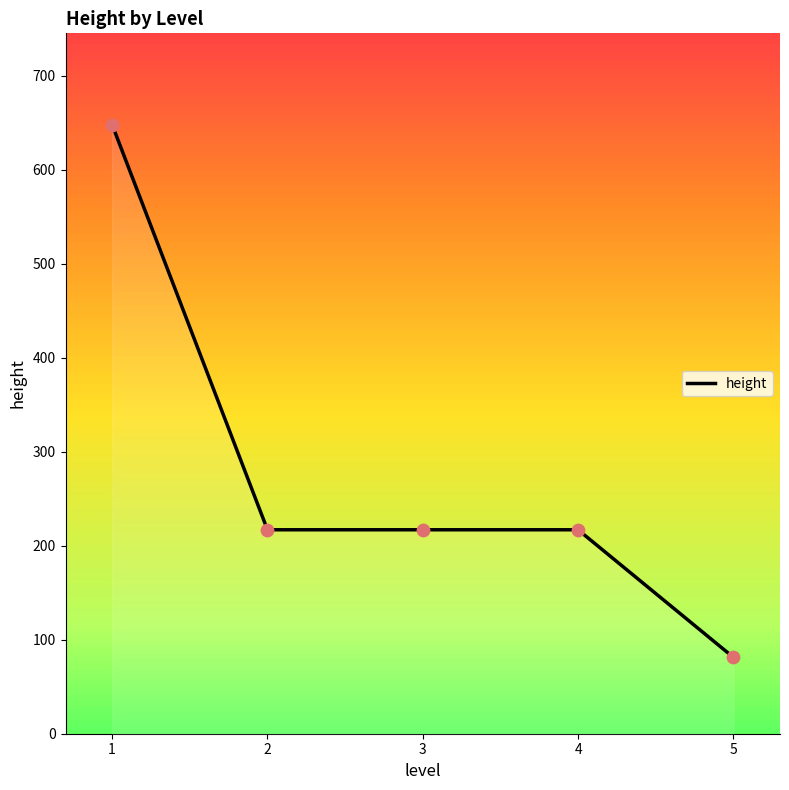

Between 3 and 5, which is larger?

3